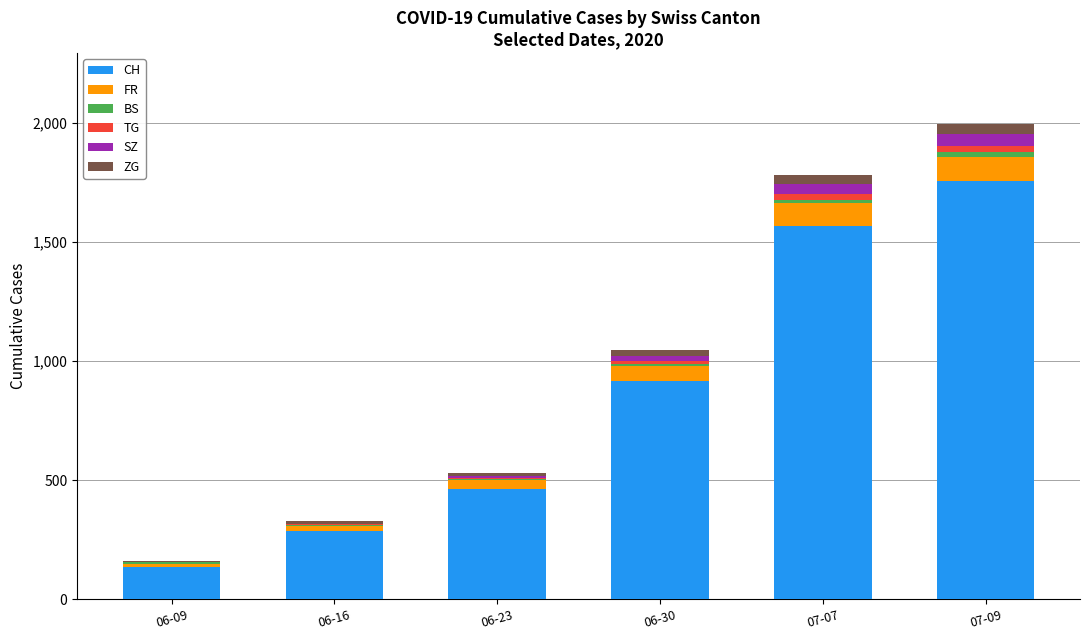

The value of CH at 06-16 is 156. True or false?

False